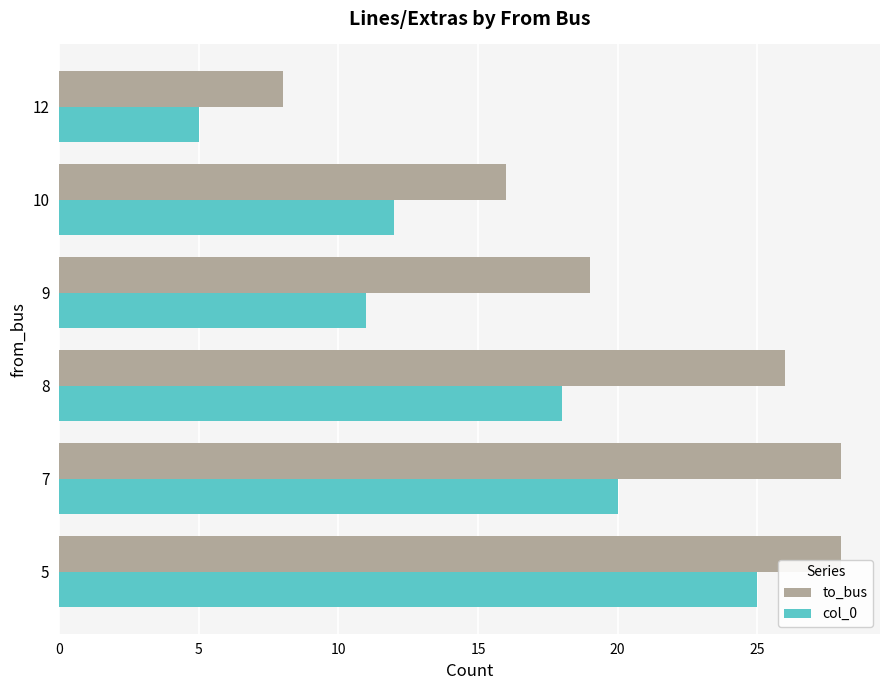

Read the col_0 value at 9.

11